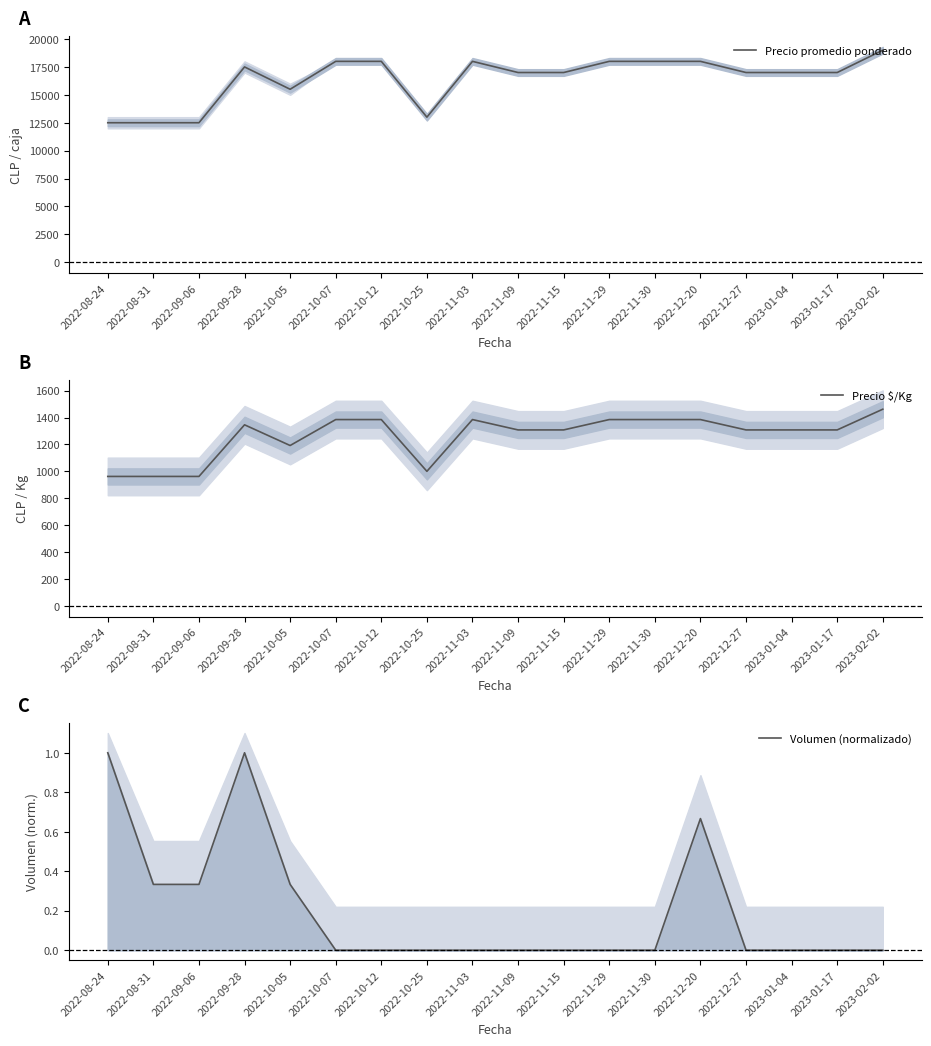

Reading left to right, list all the values displayed in this chart.

Precio promedio ponderado: 2022-08-24=12500.0	2022-08-31=12500.0	2022-09-06=12500.0	2022-09-28=17500.0	2022-10-05=15500.0	2022-10-07=18000.0	2022-10-12=18000.0	2022-10-25=13000.0	2022-11-03=18000.0	2022-11-09=17000.0	2022-11-15=17000.0	2022-11-29=18000.0	2022-11-30=18000.0	2022-12-20=18000.0	2022-12-27=17000.0	2023-01-04=17000.0	2023-01-17=17000.0	2023-02-02=19000.0
Precio $/Kg: 2022-08-24=962.0	2022-08-31=962.0	2022-09-06=962.0	2022-09-28=1346.0	2022-10-05=1192.0	2022-10-07=1385.0	2022-10-12=1385.0	2022-10-25=1000.0	2022-11-03=1385.0	2022-11-09=1308.0	2022-11-15=1308.0	2022-11-29=1385.0	2022-11-30=1385.0	2022-12-20=1385.0	2022-12-27=1308.0	2023-01-04=1308.0	2023-01-17=1308.0	2023-02-02=1462.0
Volumen (normalizado): 2022-08-24=1.0	2022-08-31=0.3	2022-09-06=0.3	2022-09-28=1.0	2022-10-05=0.3	2022-10-07=0.0	2022-10-12=0.0	2022-10-25=0.0	2022-11-03=0.0	2022-11-09=0.0	2022-11-15=0.0	2022-11-29=0.0	2022-11-30=0.0	2022-12-20=0.7	2022-12-27=0.0	2023-01-04=0.0	2023-01-17=0.0	2023-02-02=0.0